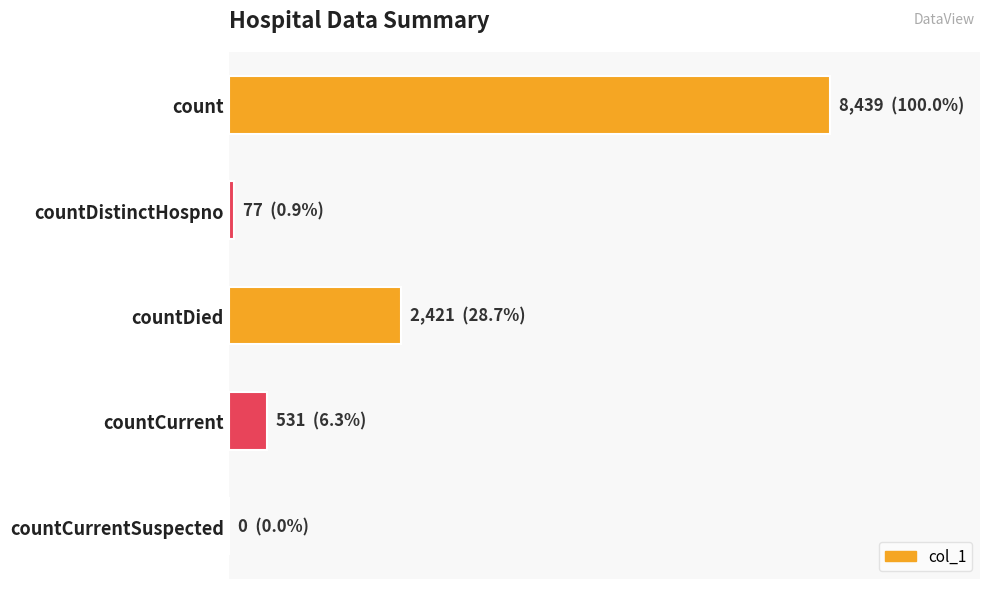

Count the number of data series in this chart.

1